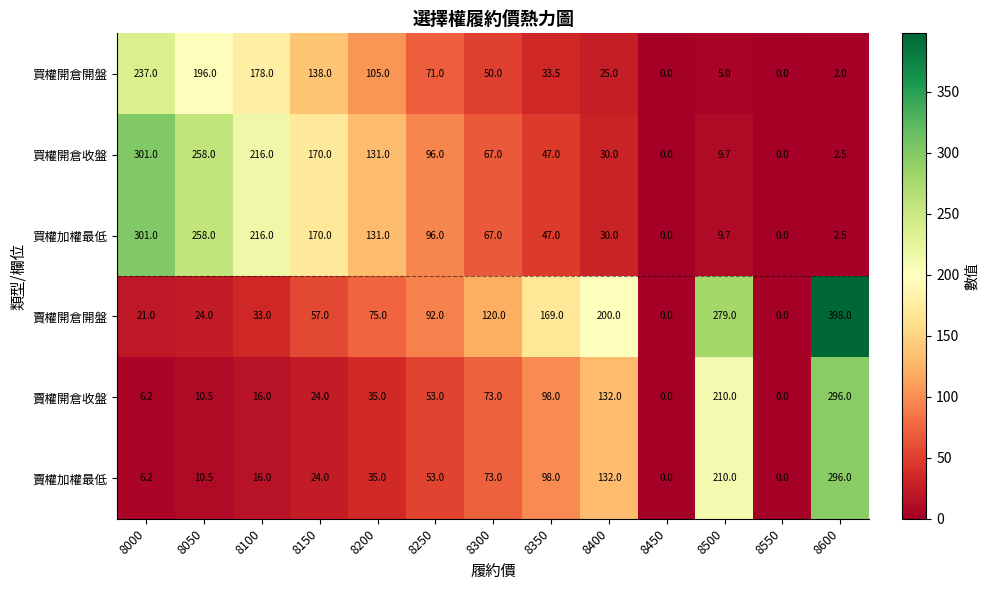

At which label is 買權加權最低 closest to 150?

8200